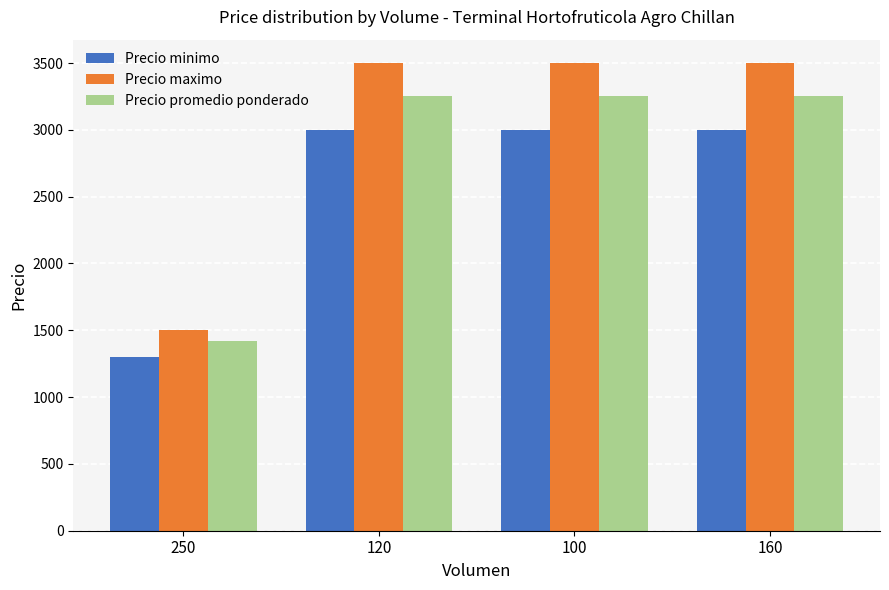

Which series has the widest spread of values?

Precio maximo